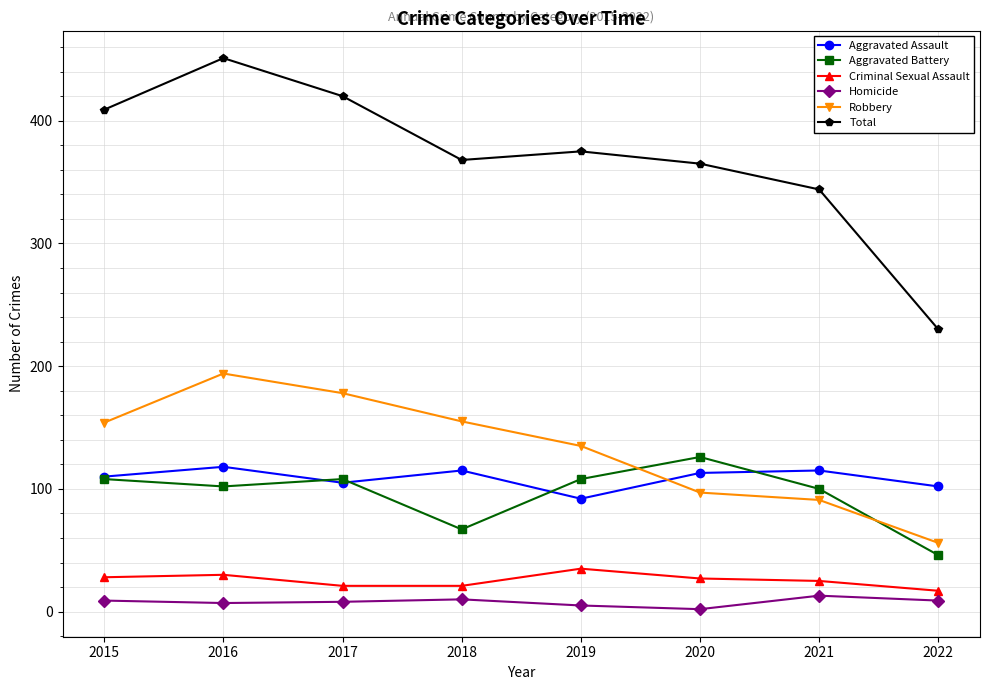

What is the sum of the Robbery values at 2019 and 2021?

226